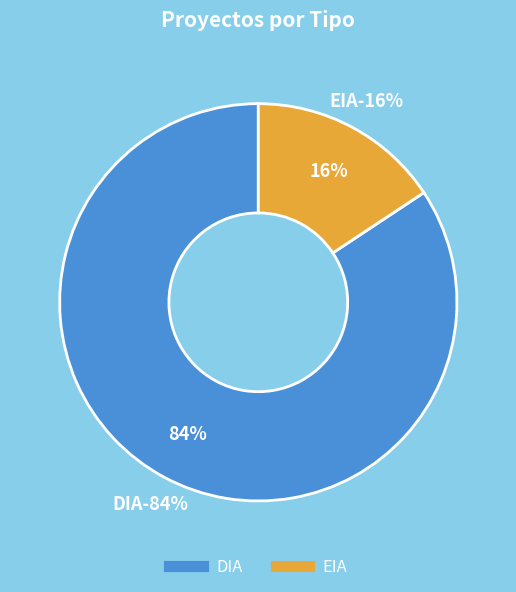

How many segments does this pie chart have?

2